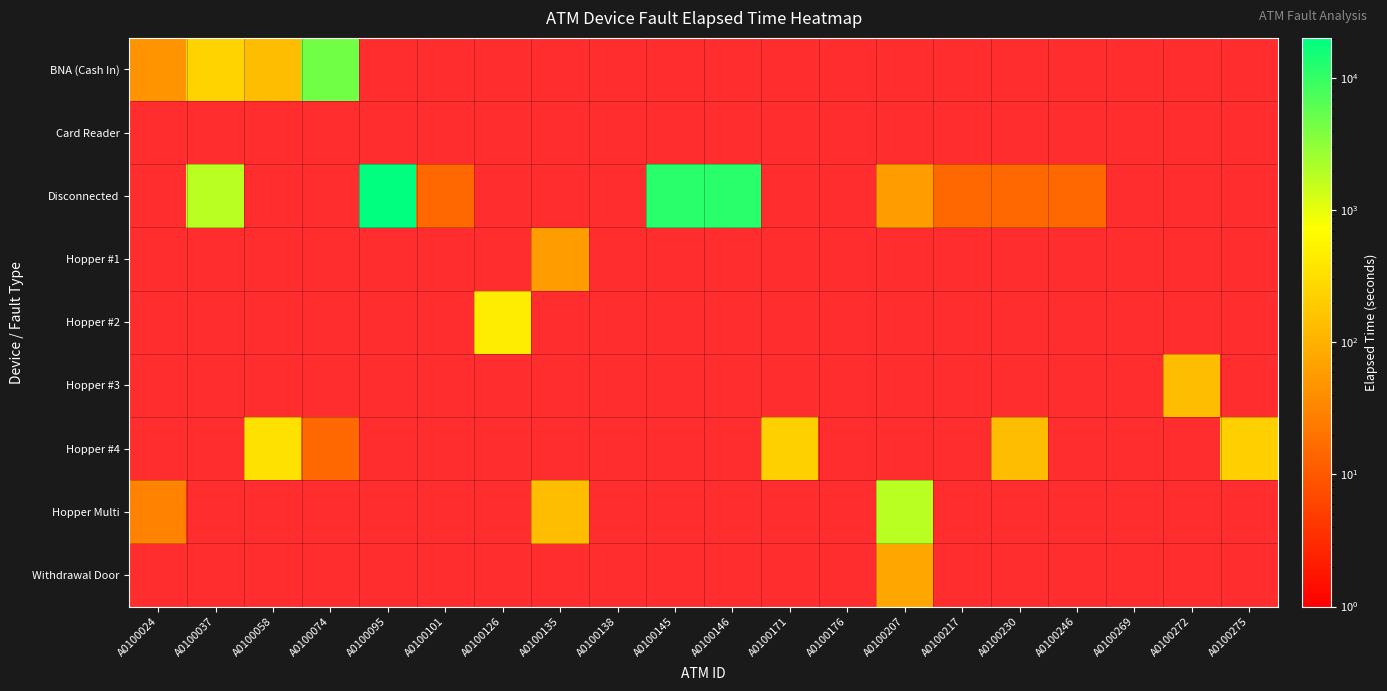

How many distinct data groups are displayed?

9